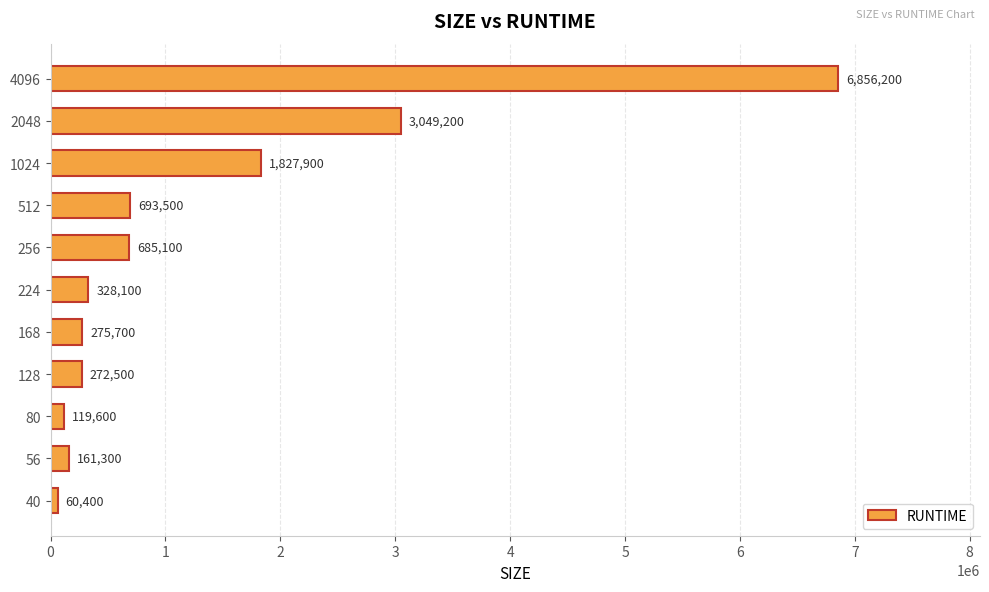

What is the smallest value displayed?

60400